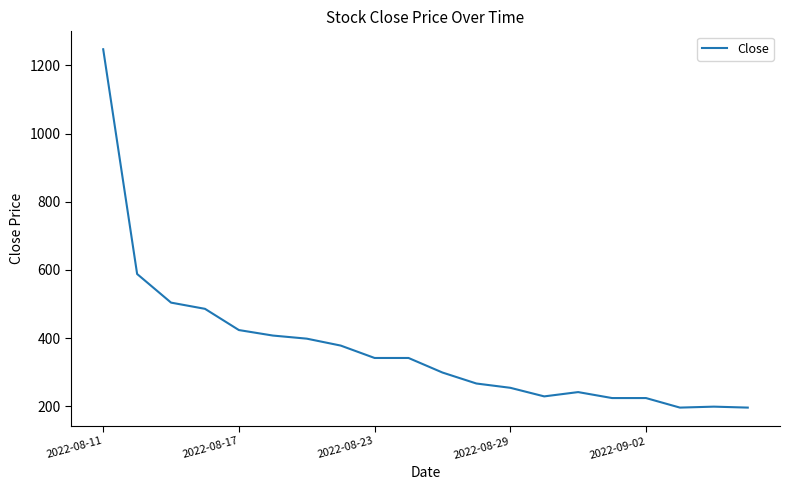

What is the smallest value displayed?

196.0